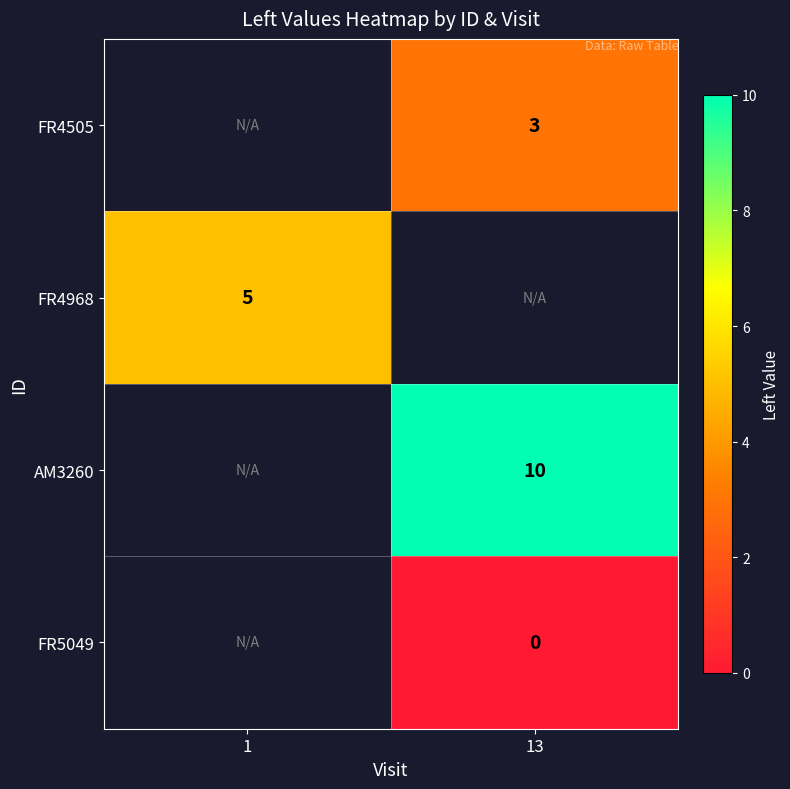

Is the value of AM3260 at 13 greater than the value of FR5049 at 13?

Yes